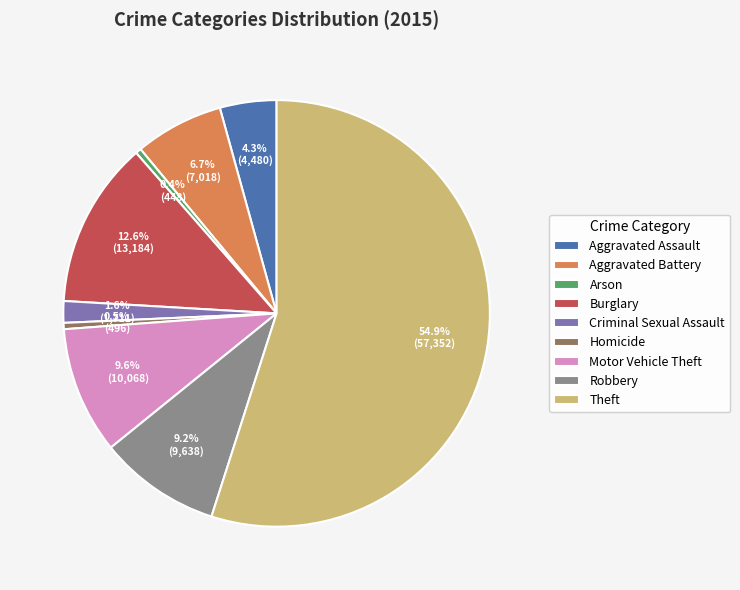

Does any single category account for the majority?

Yes